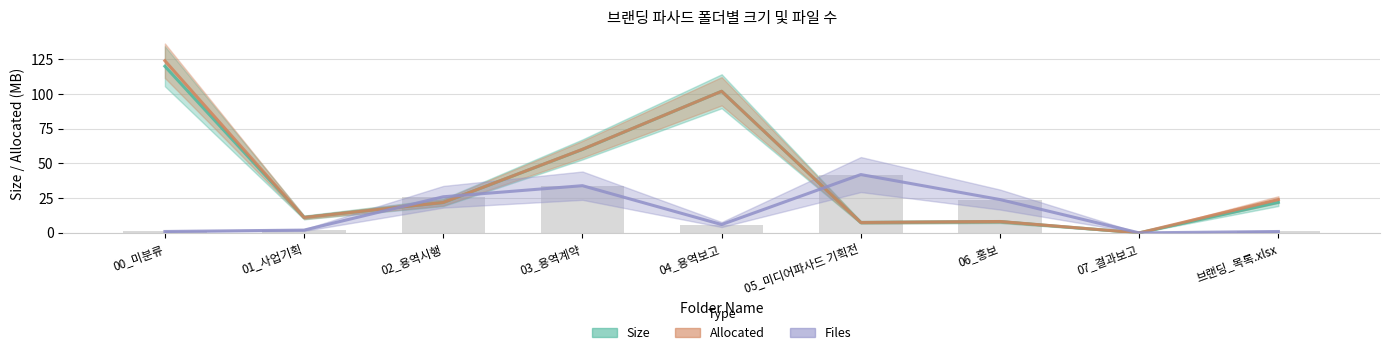

Reading left to right, transcribe all the data shown in this chart.

Size: 00_미분류=120.0	01_사업기획=11.1	02_용역시행=21.9	03_용역계약=60.1	04_용역보고=102.0	05_미디어파사드 기획전=7.5	06_홍보=8.1	07_결과보고=0.0	브랜딩_목록.xlsx=22.0
Allocated: 00_미분류=124.0	01_사업기획=11.1	02_용역시행=21.9	03_용역계약=60.2	04_용역보고=102.0	05_미디어파사드 기획전=7.5	06_홍보=8.2	07_결과보고=0.0	브랜딩_목록.xlsx=24.0
Files (line): 00_미분류=1.0	01_사업기획=2.0	02_용역시행=26.0	03_용역계약=34.0	04_용역보고=6.0	05_미디어파사드 기획전=42.0	06_홍보=24.0	07_결과보고=0.0	브랜딩_목록.xlsx=1.0
Files: 00_미분류=1.0	01_사업기획=2.0	02_용역시행=26.0	03_용역계약=34.0	04_용역보고=6.0	05_미디어파사드 기획전=42.0	06_홍보=24.0	07_결과보고=0.0	브랜딩_목록.xlsx=1.0